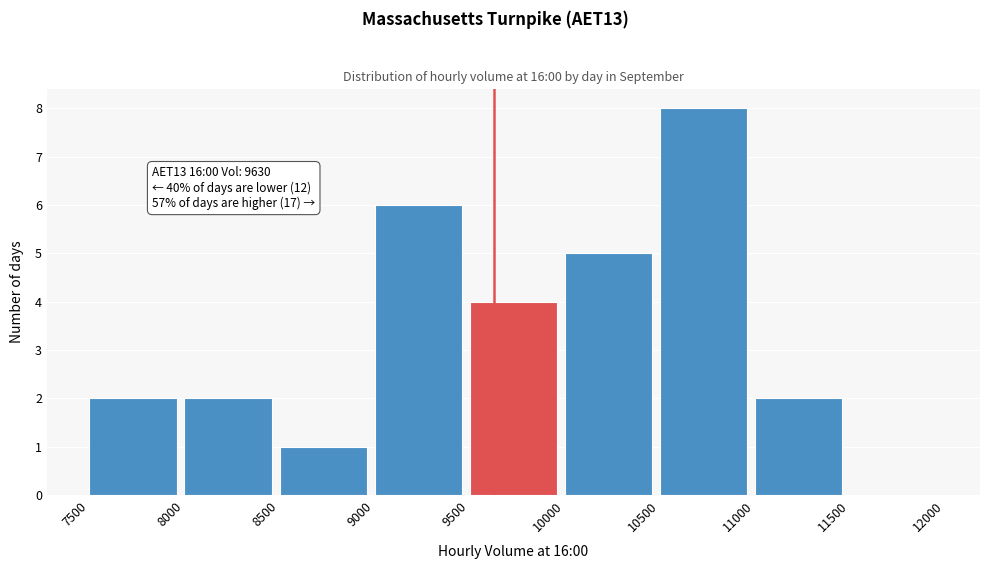

Which range on the x-axis has the tallest bar?

10500 to 11000